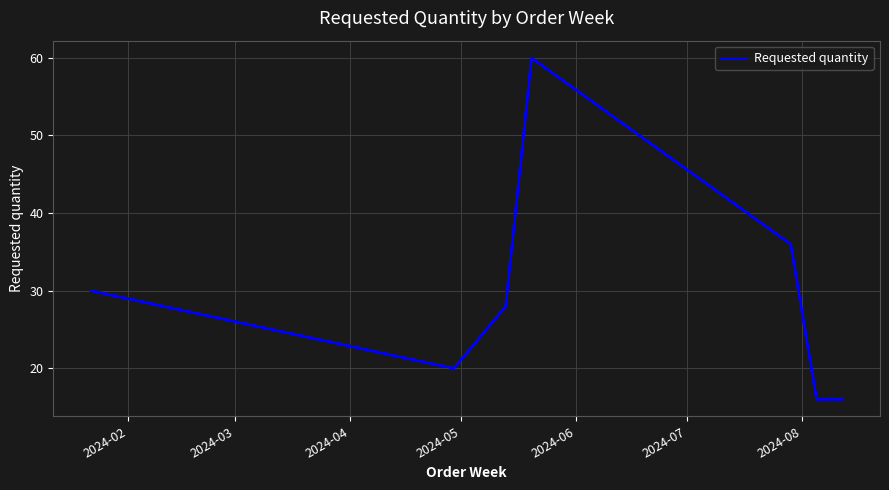

What is the minimum value shown in the chart?

16